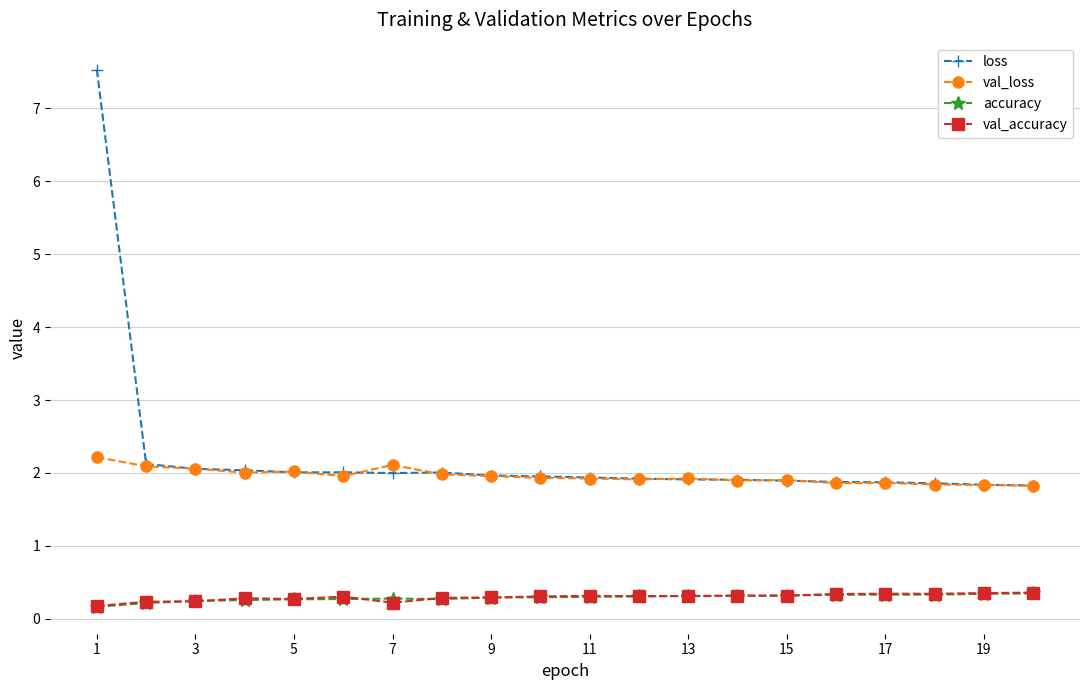

What is the difference between the second highest and second lowest values in the loss series?

0.3